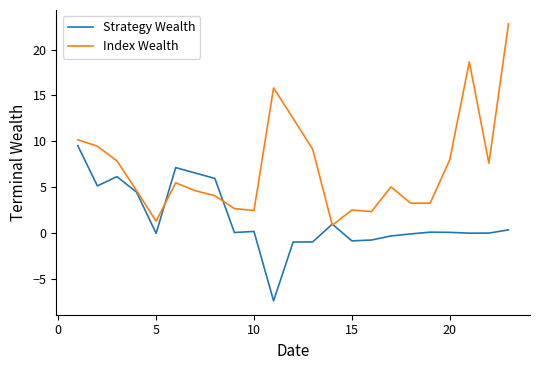

Which series has the largest total across all categories?

Index Wealth